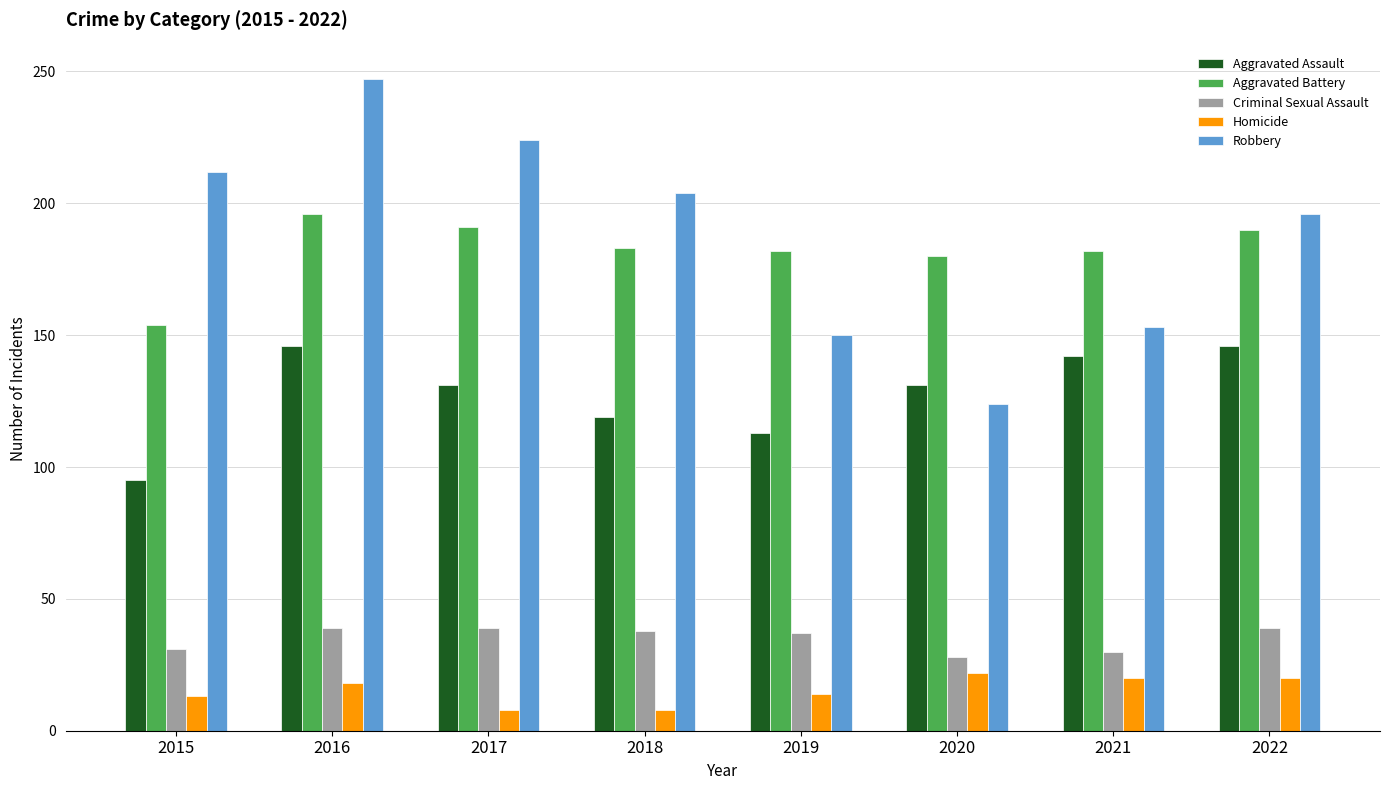

How many groups of bars are there?

8